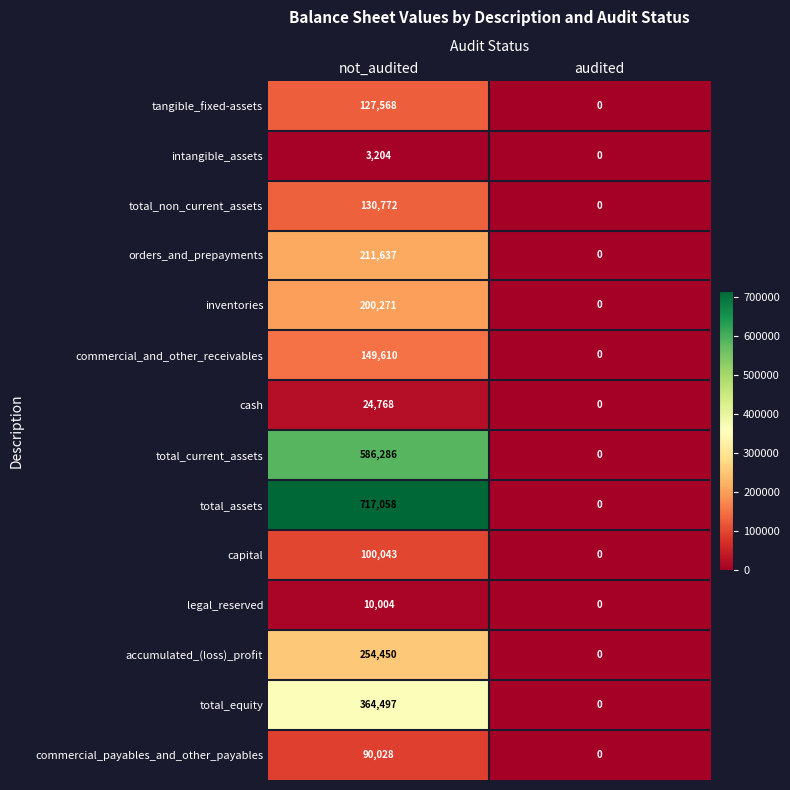

Reading right to left, what are all the values shown in this chart?

tangible_fixed-assets: 0	127568
intangible_assets: 0	3204
total_non_current_assets: 0	130772
orders_and_prepayments: 0	211637
inventories: 0	200271
commercial_and_other_receivables: 0	149610
cash: 0	24768
total_current_assets: 0	586286
total_assets: 0	717058
capital: 0	100043
legal_reserved: 0	10004
accumulated_(loss)_profit: 0	254450
total_equity: 0	364497
commercial_payables_and_other_payables: 0	90028